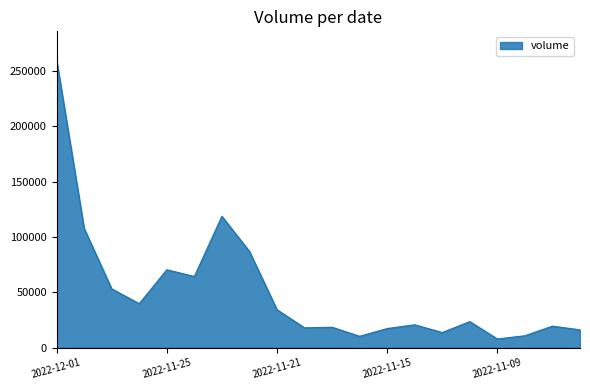

What is the smallest value displayed?

7820